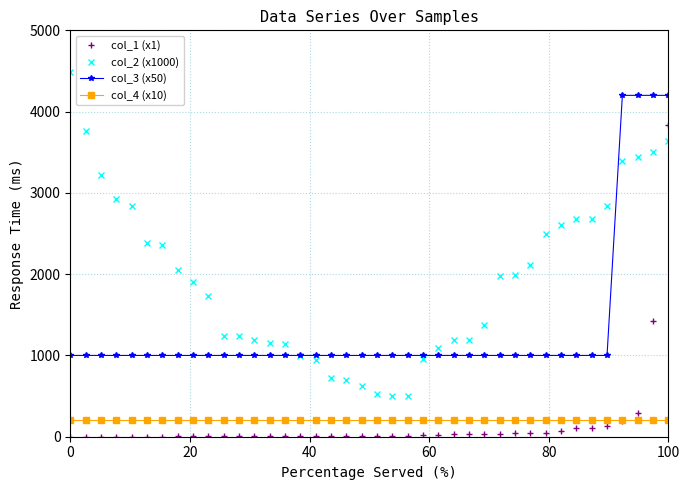

Which series has the largest total across all categories?

col_2 (x1000)